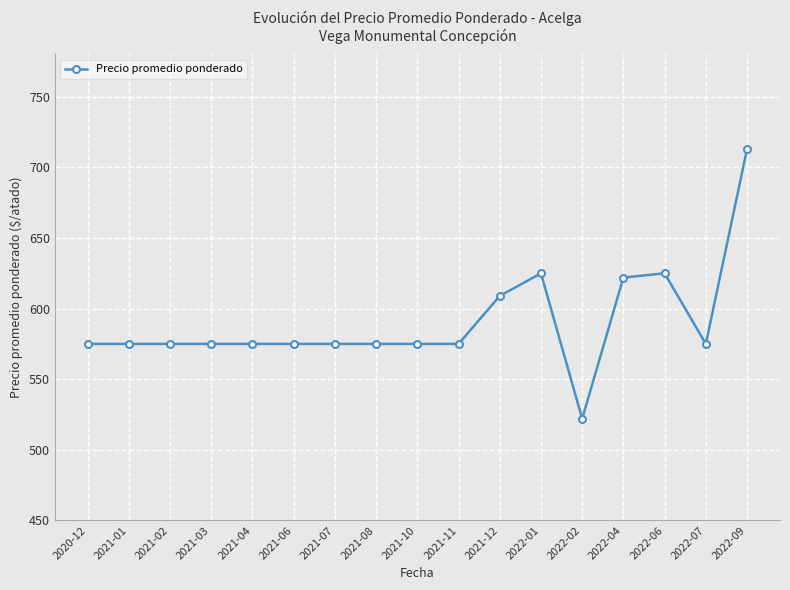

How many data points does each series have?

17